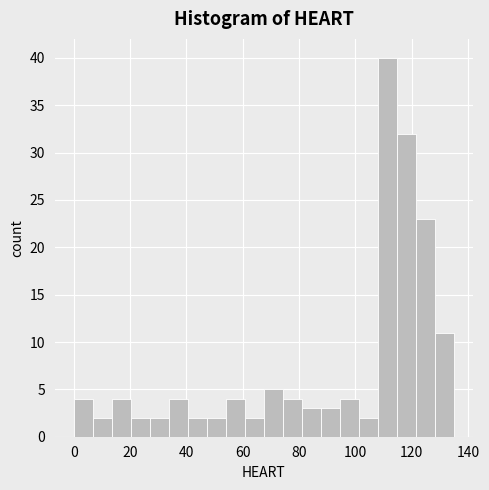

Read against the x-axis, roughly where is the centre of the tallest bar?

112